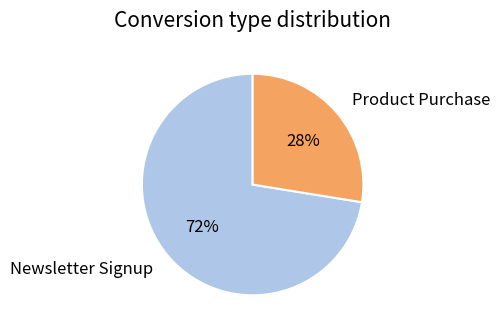

Count the number of slices in the pie.

2